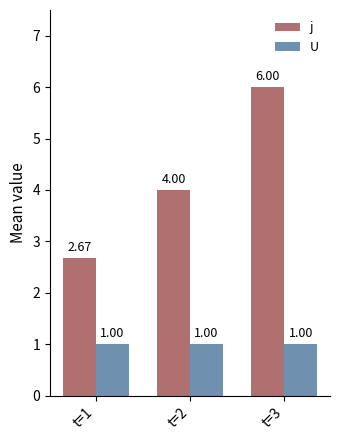

What is the highest value of the U series?

1.0